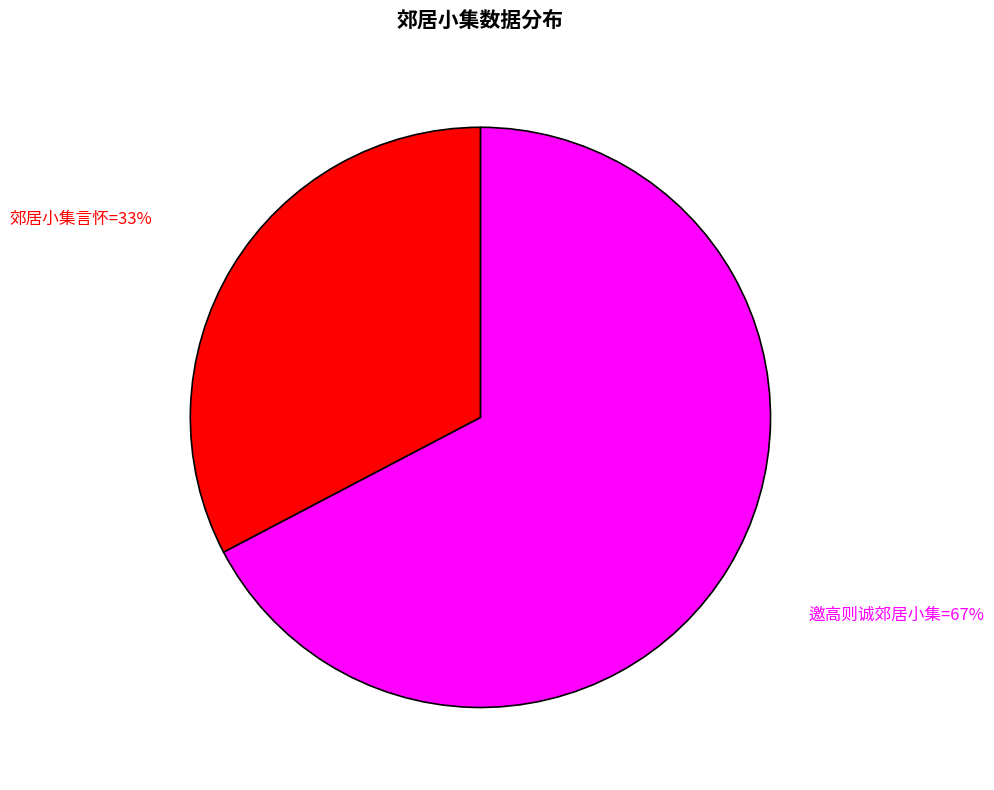

Is there a majority slice in this chart?

Yes